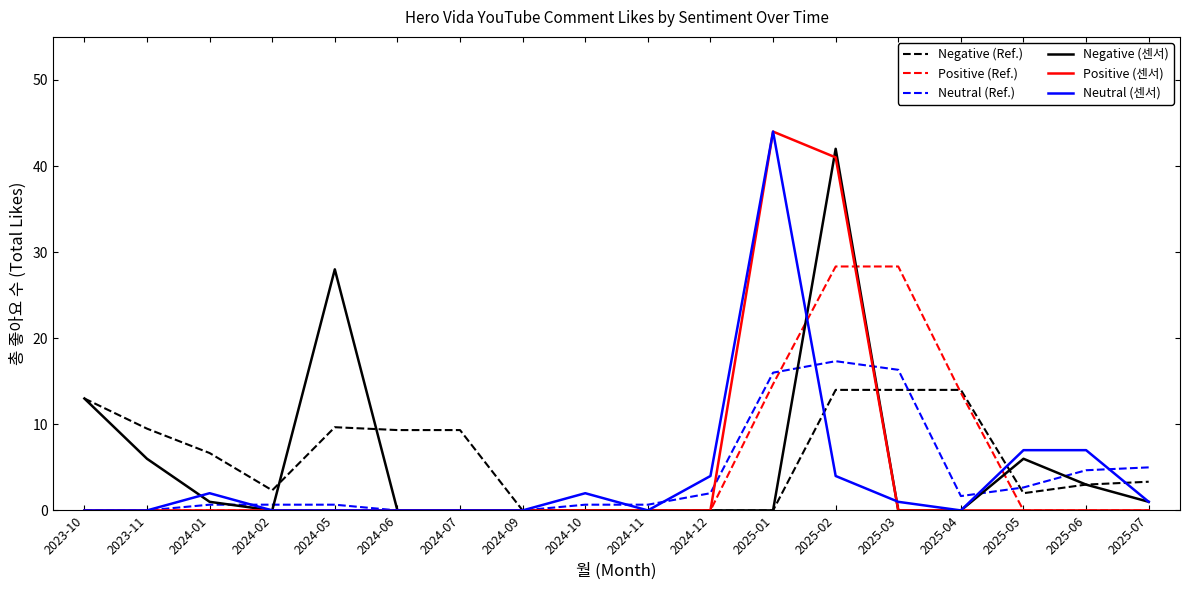

What is the maximum value for Positive (센서)?

44.0